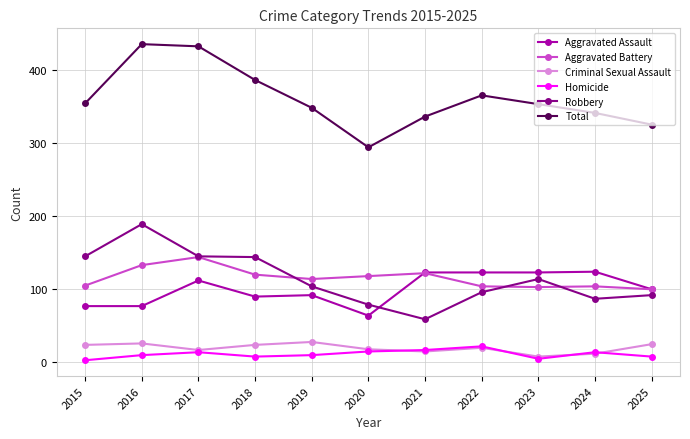

What are all the series names shown in the legend?

Aggravated Assault, Aggravated Battery, Criminal Sexual Assault, Homicide, Robbery, Total